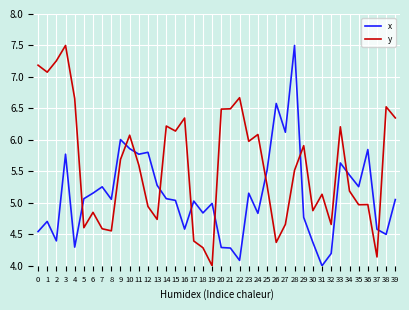

Which series changed the most between 28 and 37?

x